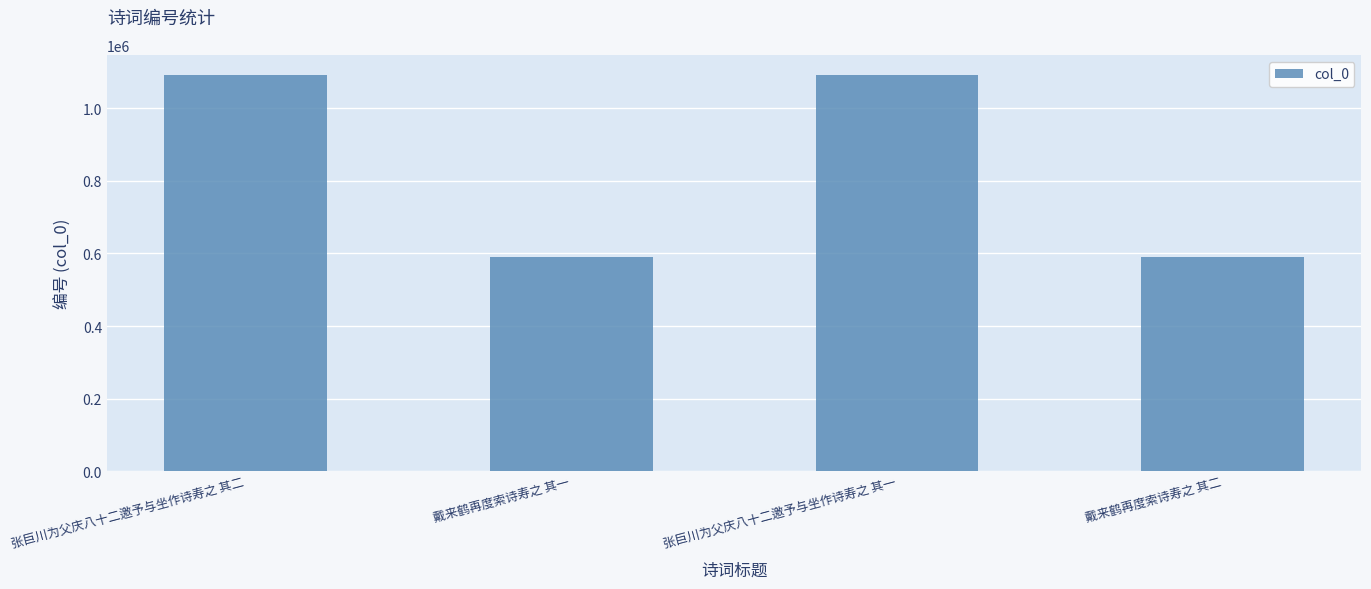

What value does the data have at 戴来鹤再度索诗寿之 其一?

589196